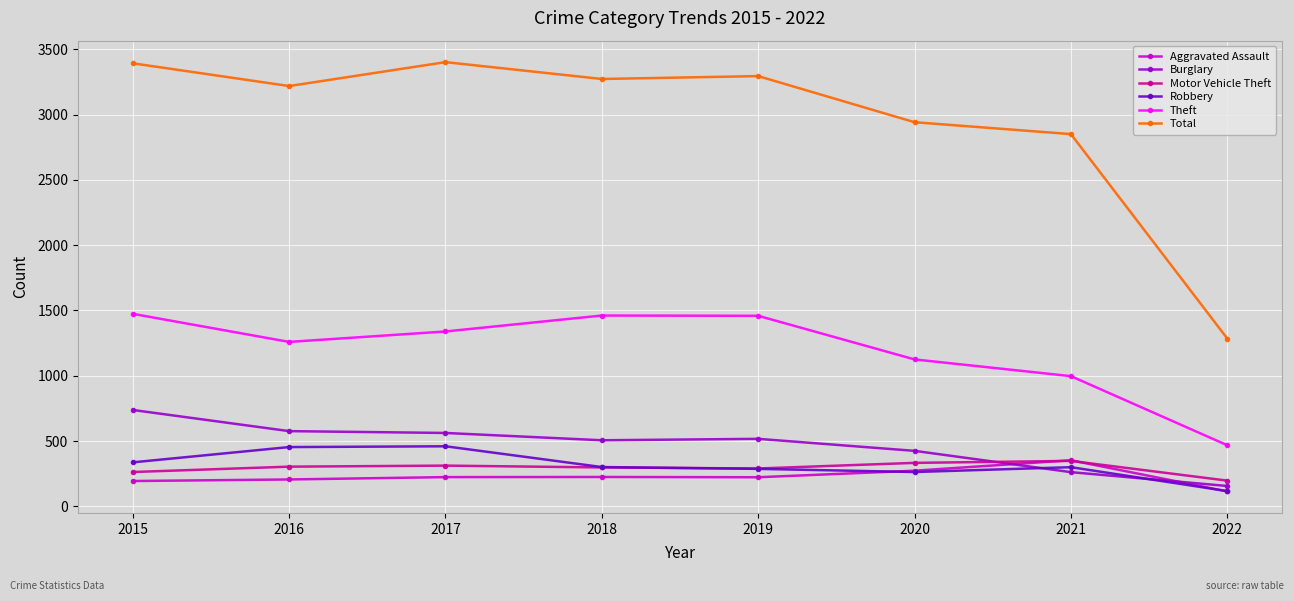

True or false: Burglary has a value of 506 at 2018.

True